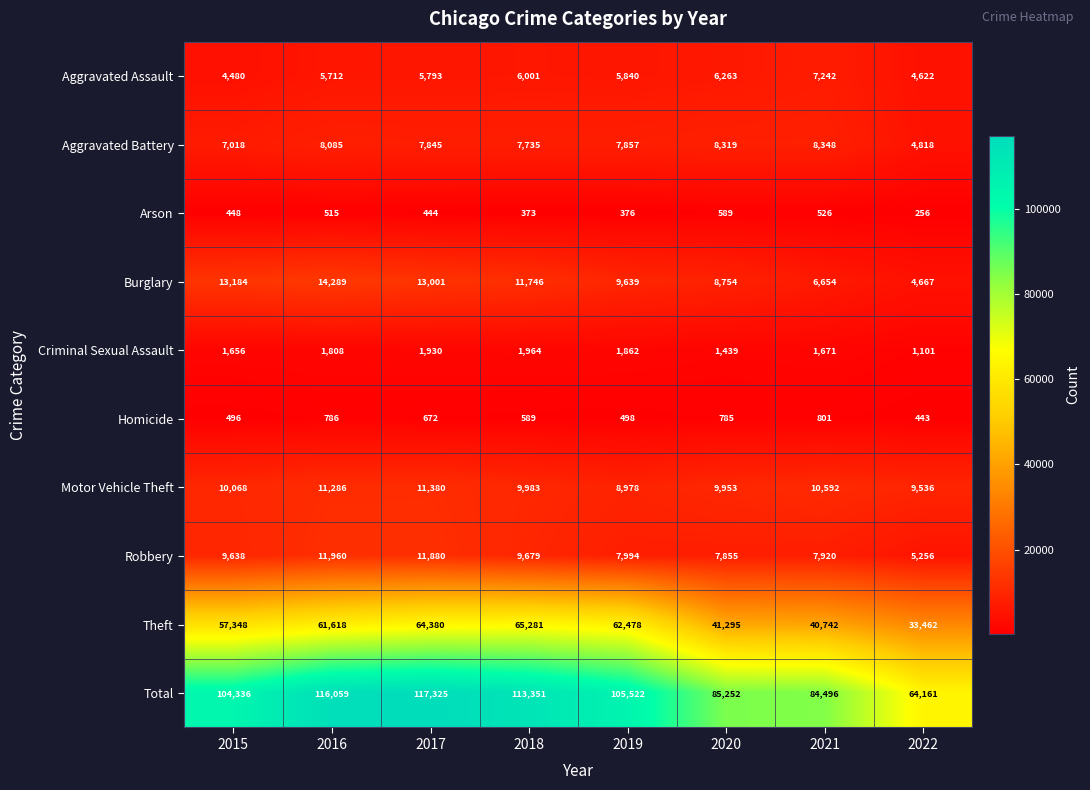

At how many categories does at least one series exceed 94876?

5